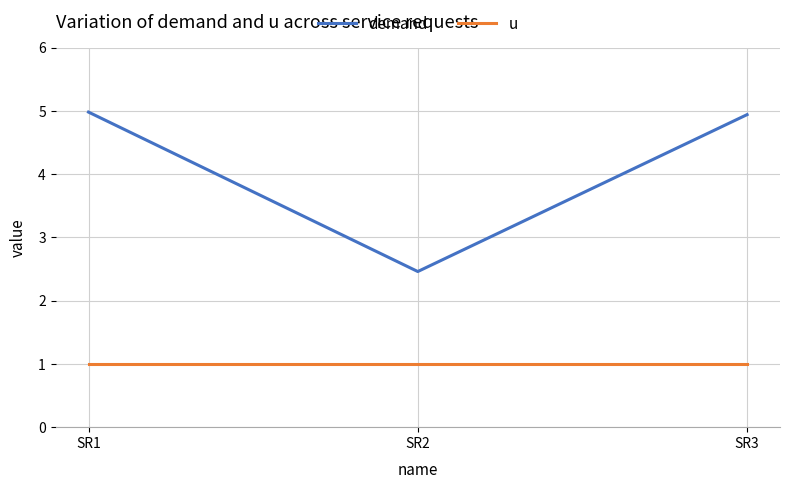

Reading left to right, transcribe all the data shown in this chart.

demand: SR1=5.0	SR2=2.5	SR3=4.9
u: SR1=1.0	SR2=1.0	SR3=1.0